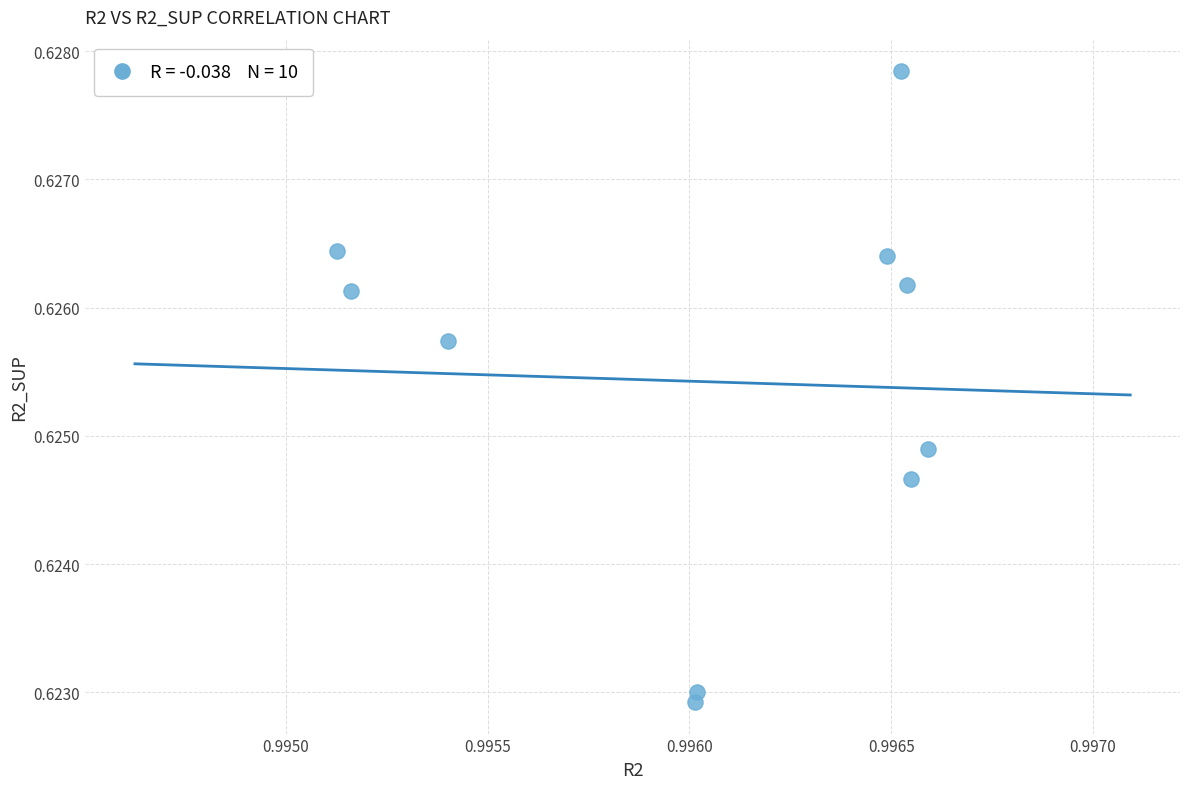

What is the average X value?

1.0